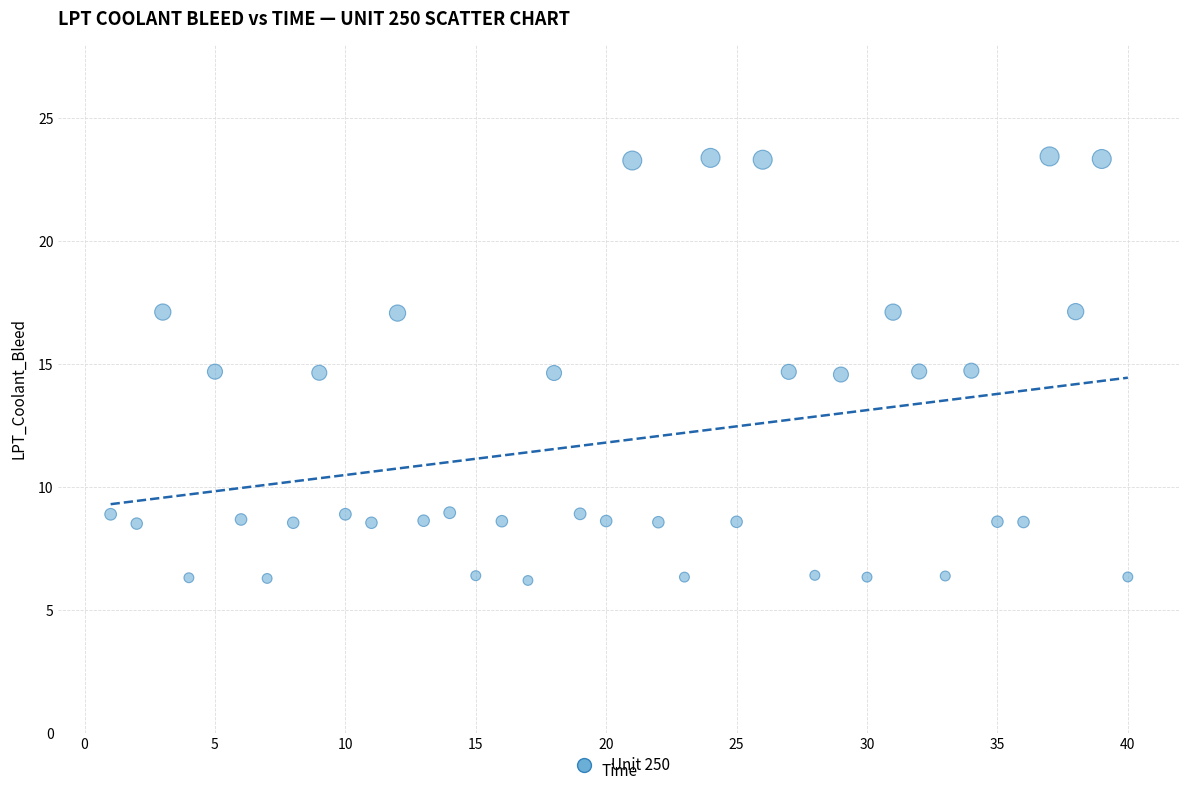

What is the range of X values (max minus min)?

39.0